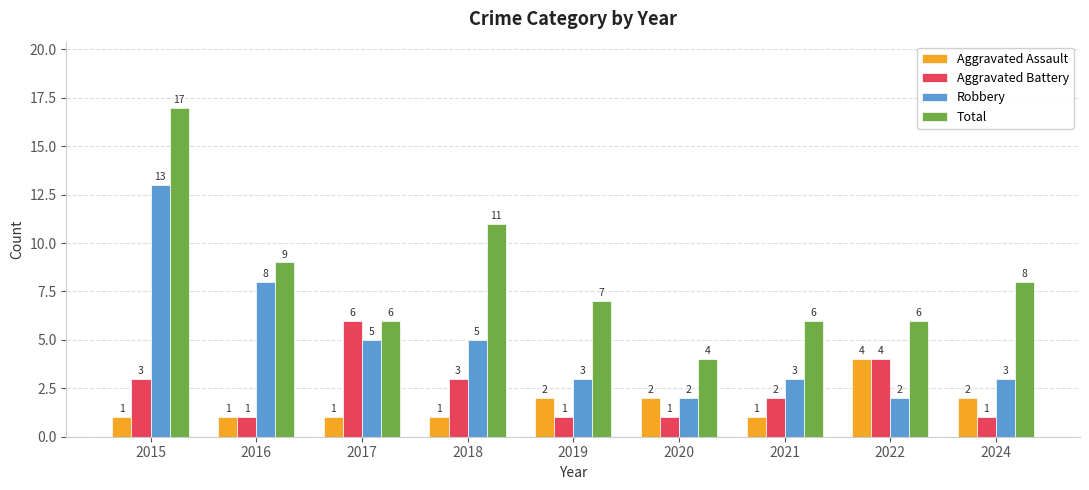

What is the approximate value of Total at 2019, to the nearest 10?

10